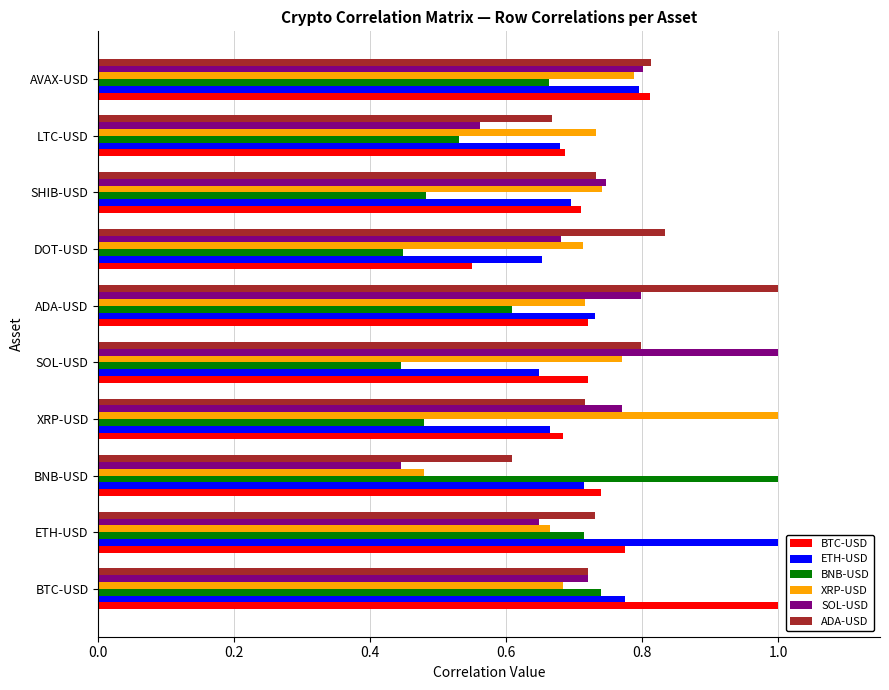

The BNB-USD series shows 0.2 at ETH-USD. True or false?

False